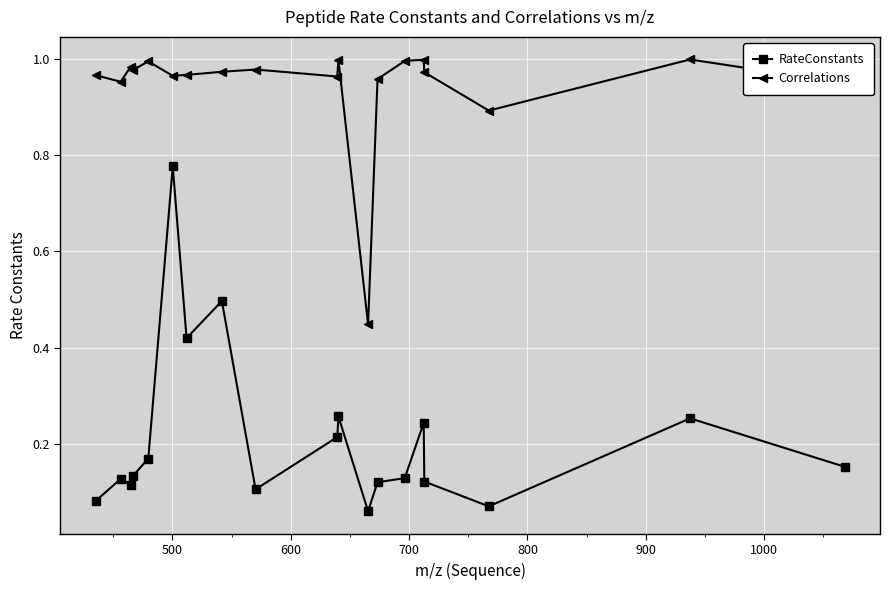

What is the sum of all Correlations values?

17.9